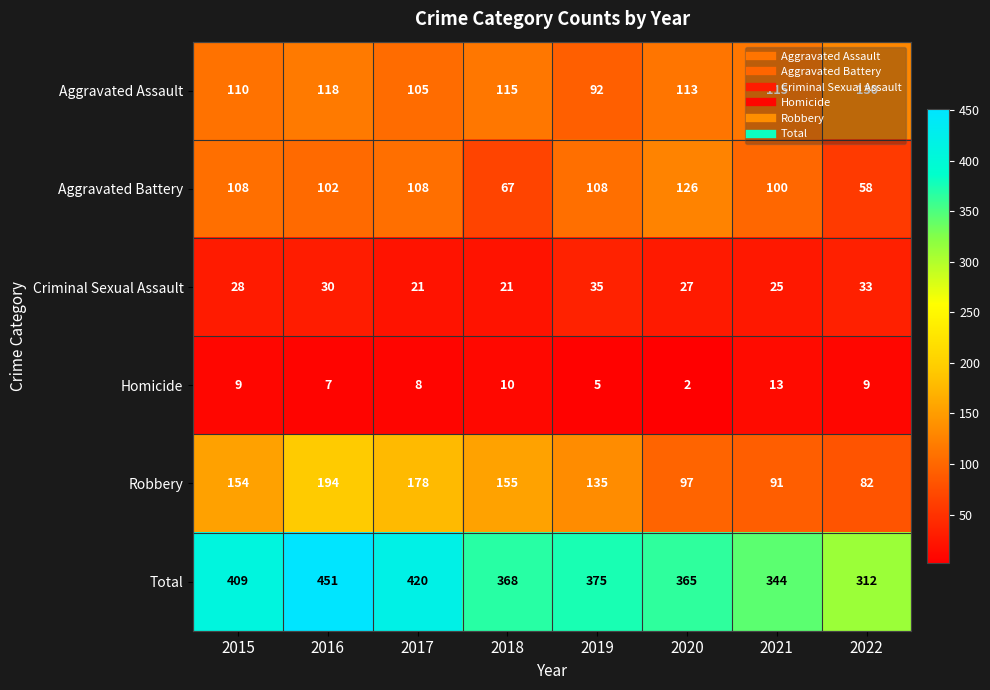

List the series in order of their peak value, highest first.

Total, Robbery, Aggravated Assault, Aggravated Battery, Criminal Sexual Assault, Homicide